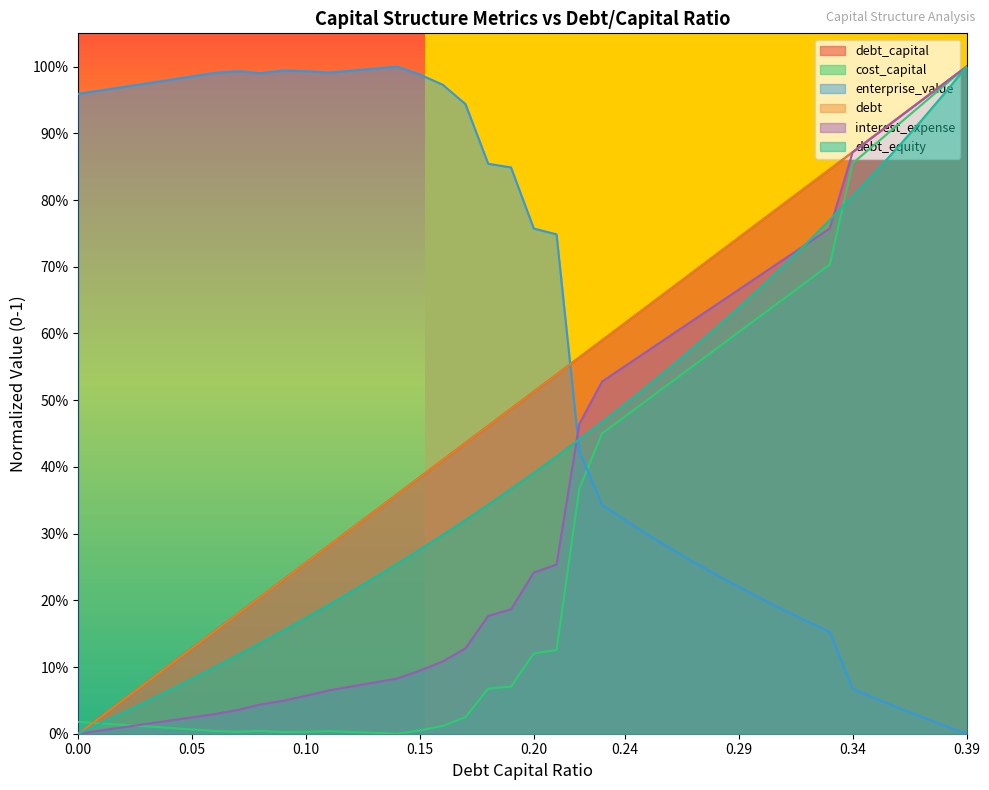

Which series has the largest total across all categories?

enterprise_value